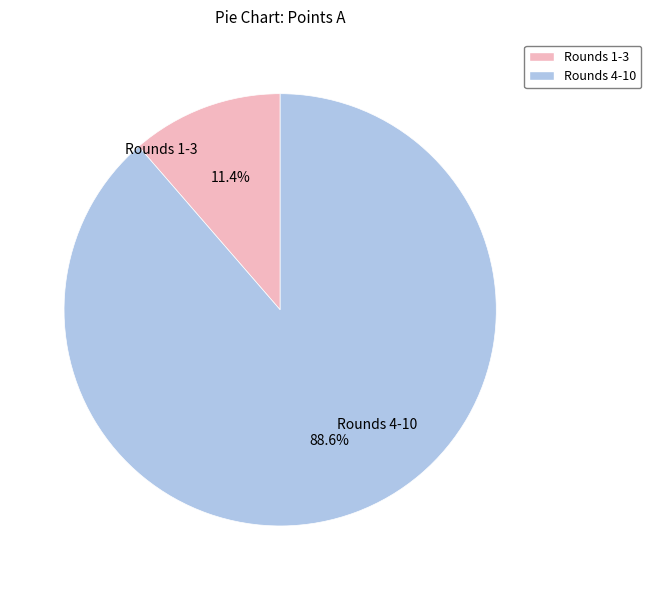

How many segments does this pie chart have?

2